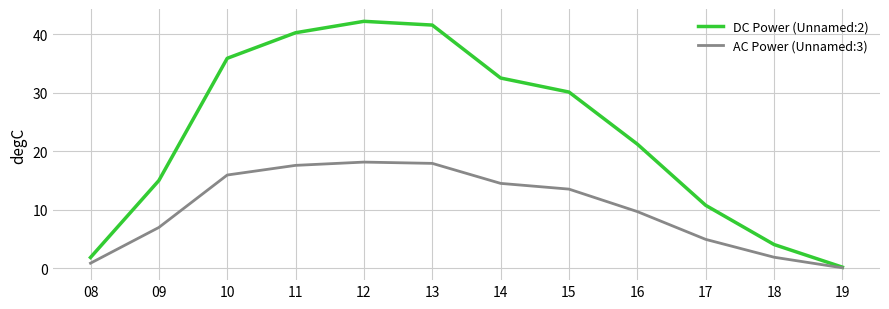

Where does the DC Power (Unnamed:2) series first go above 30?

10